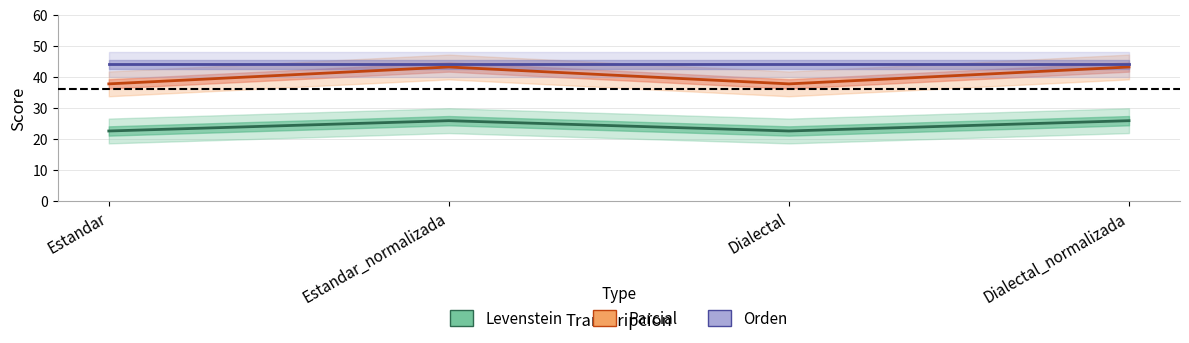

Rank the categories by Parcial value from lowest to highest.

Estandar, Dialectal, Estandar_normalizada, Dialectal_normalizada